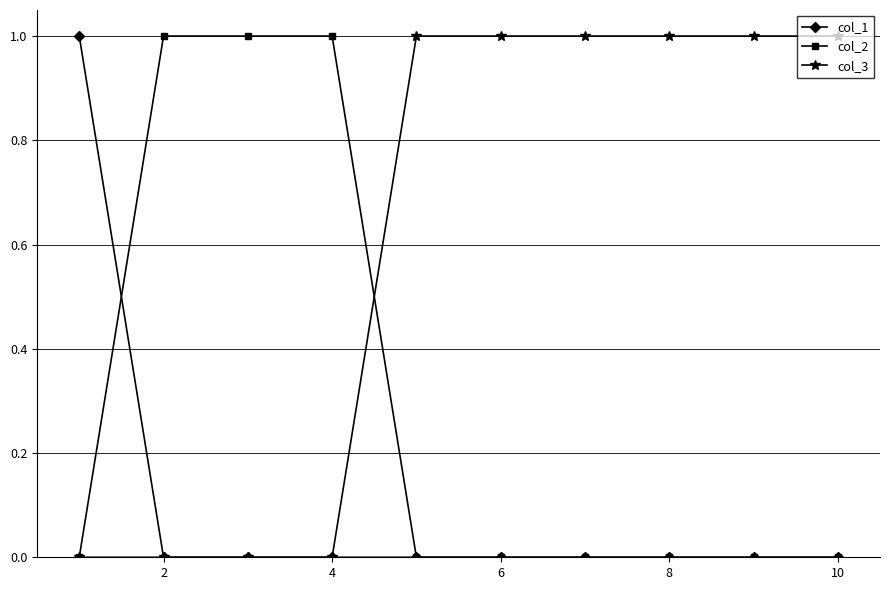

Count the number of categories in the chart.

10